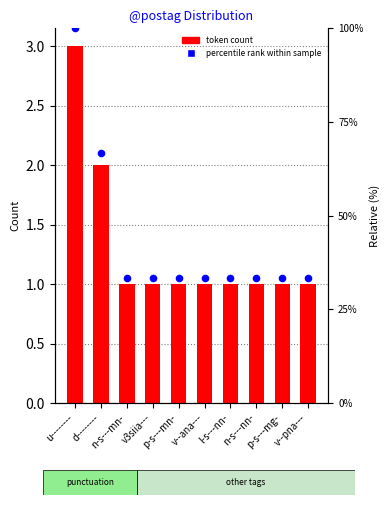

Which series contains the highest Y value?

token count